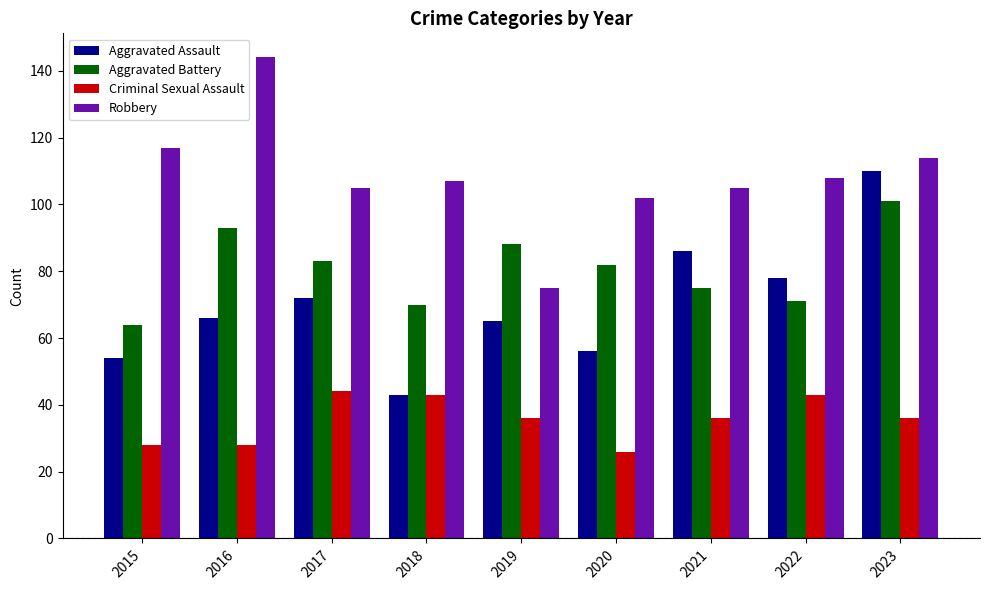

Which category has the lowest value in the Aggravated Assault series?

2018